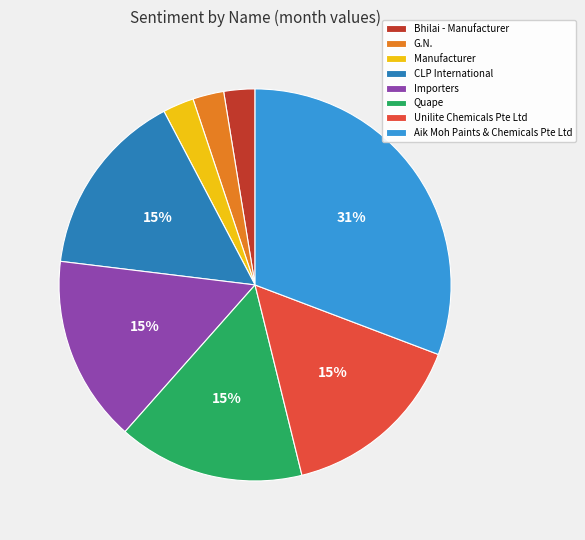

Between Aik Moh Paints & Chemicals Pte Ltd and Bhilai - Manufacturer, which is larger?

Aik Moh Paints & Chemicals Pte Ltd